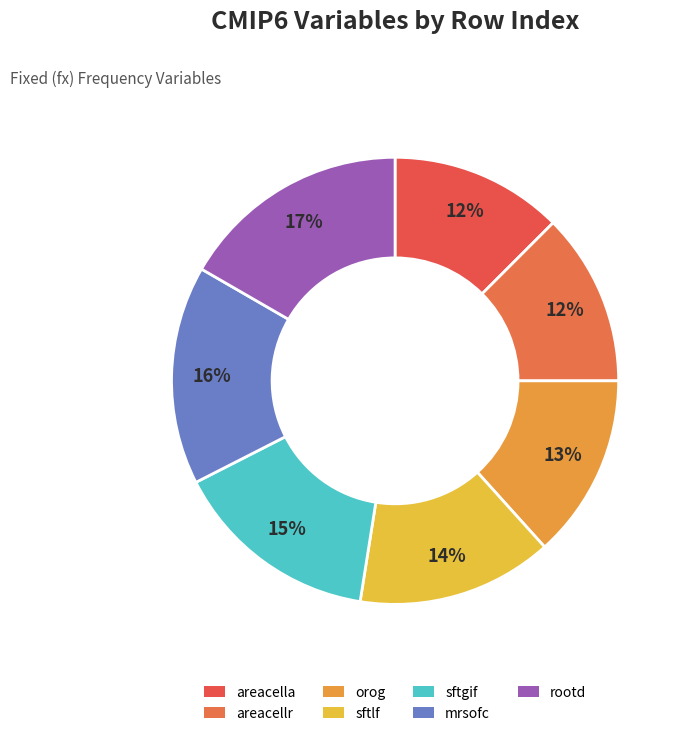

What percentage is the sftgif slice, to the nearest percent?

15%